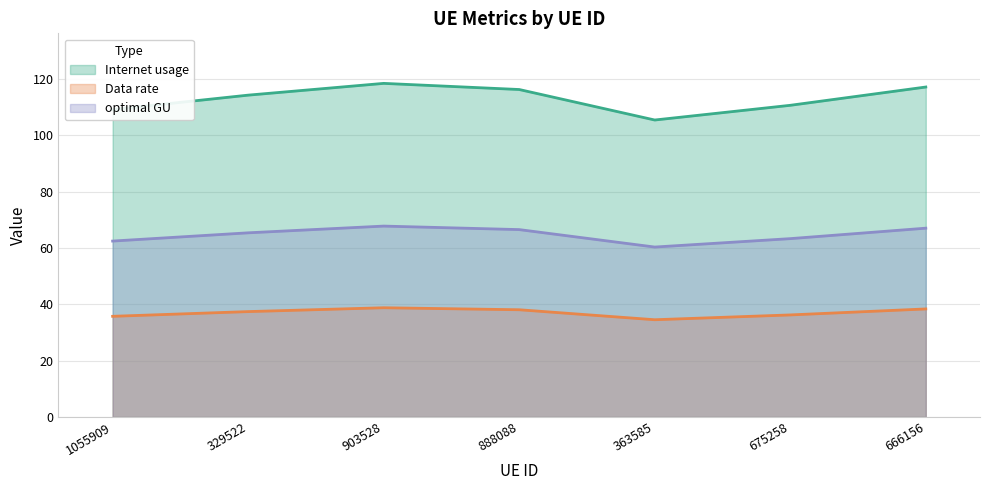

What is the difference between the maximum and second lowest values in the optimal GU series?

5.3